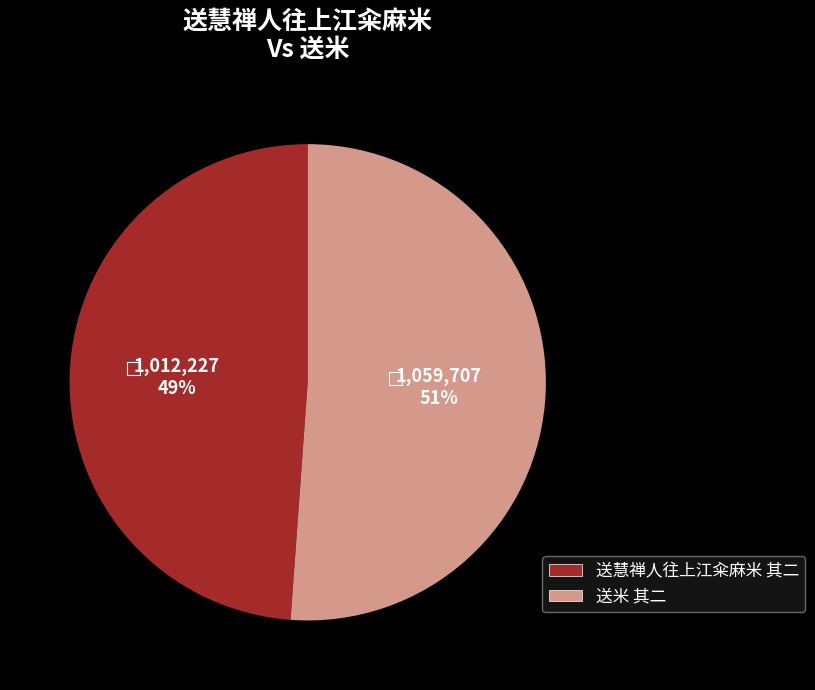

To the nearest percent, what is the difference between the 送米 其二 and 送慧禅人往上江籴麻米 其二 slice percentages?

2%